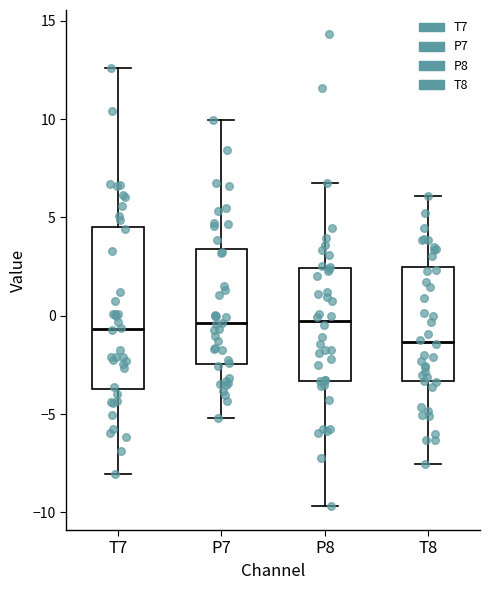

Which box's median line is the lowest?

T8